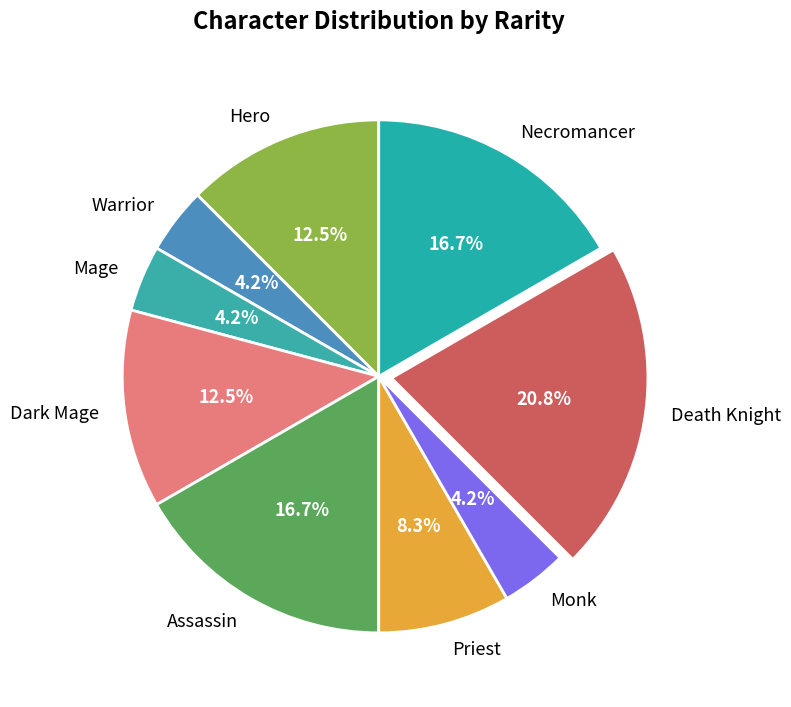

What percentage is the Necromancer slice, to the nearest percent?

17%